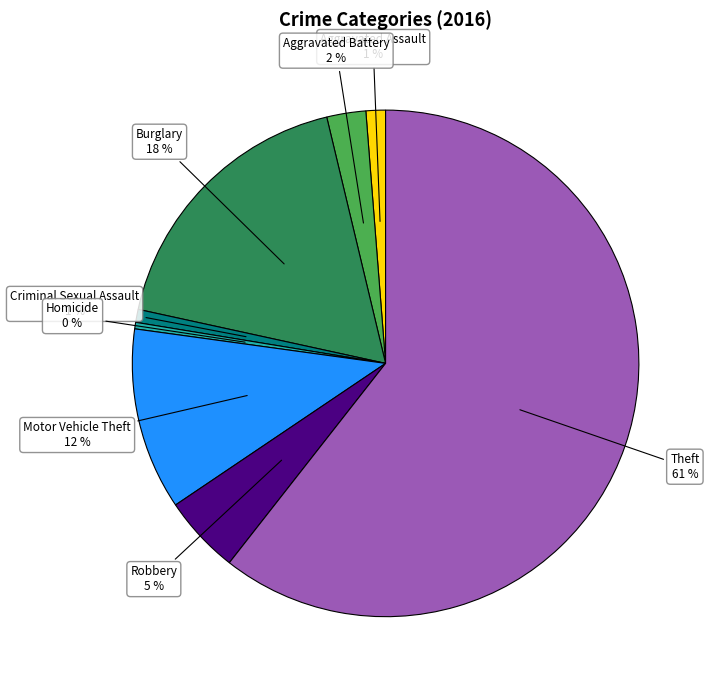

How many segments does this pie chart have?

8